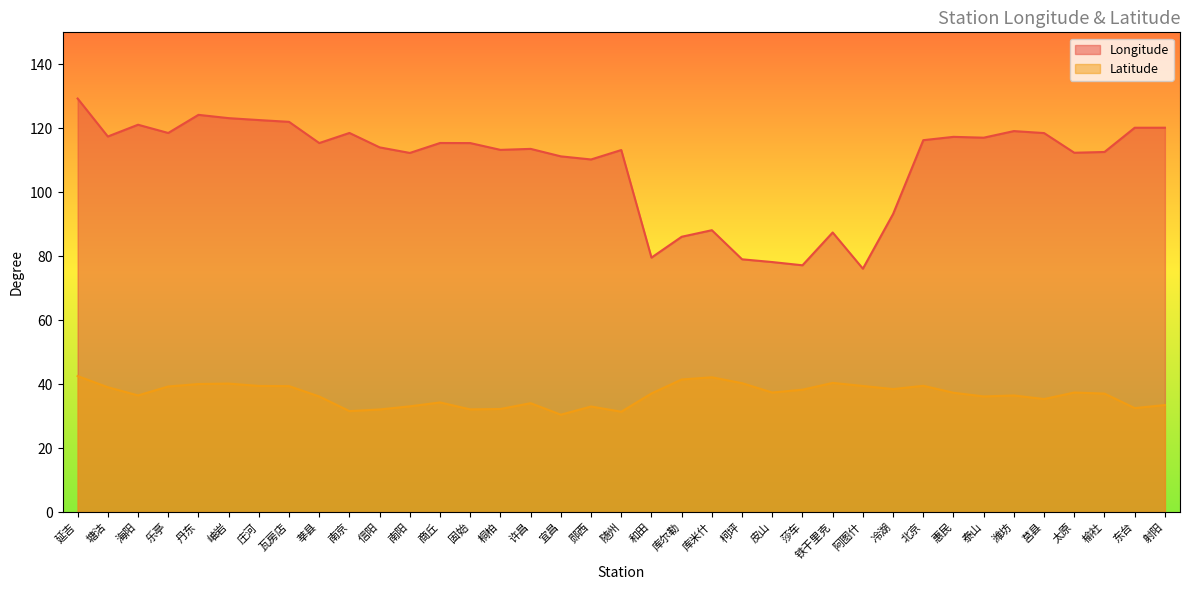

What is the total value across all series at 冷湖?

131.7